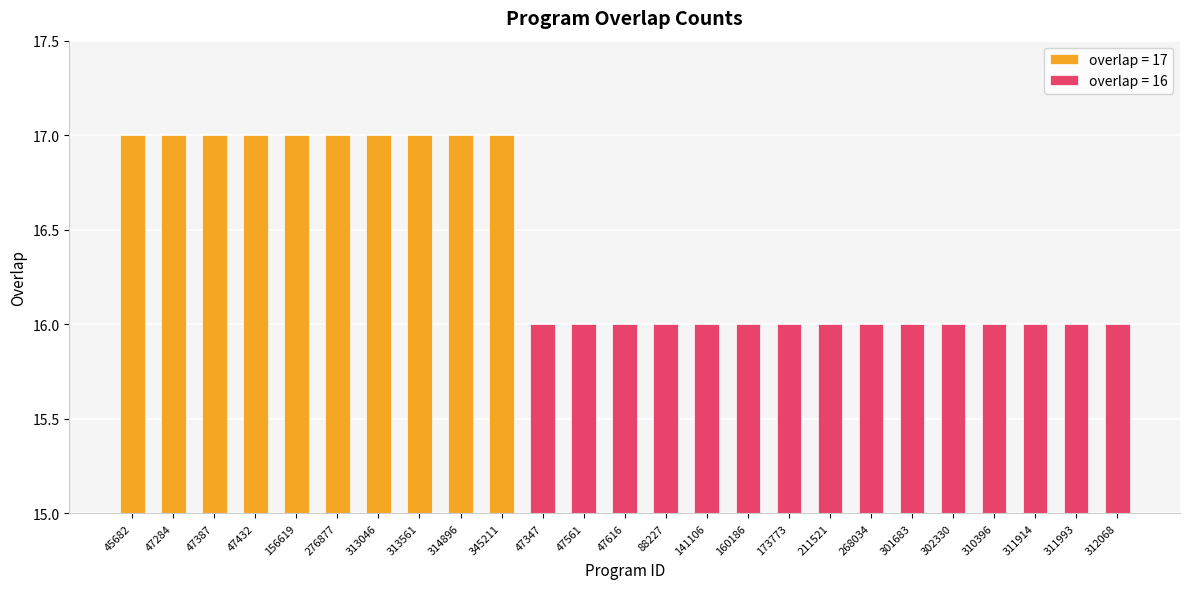

Where is the data nearest to the value 16?

47347